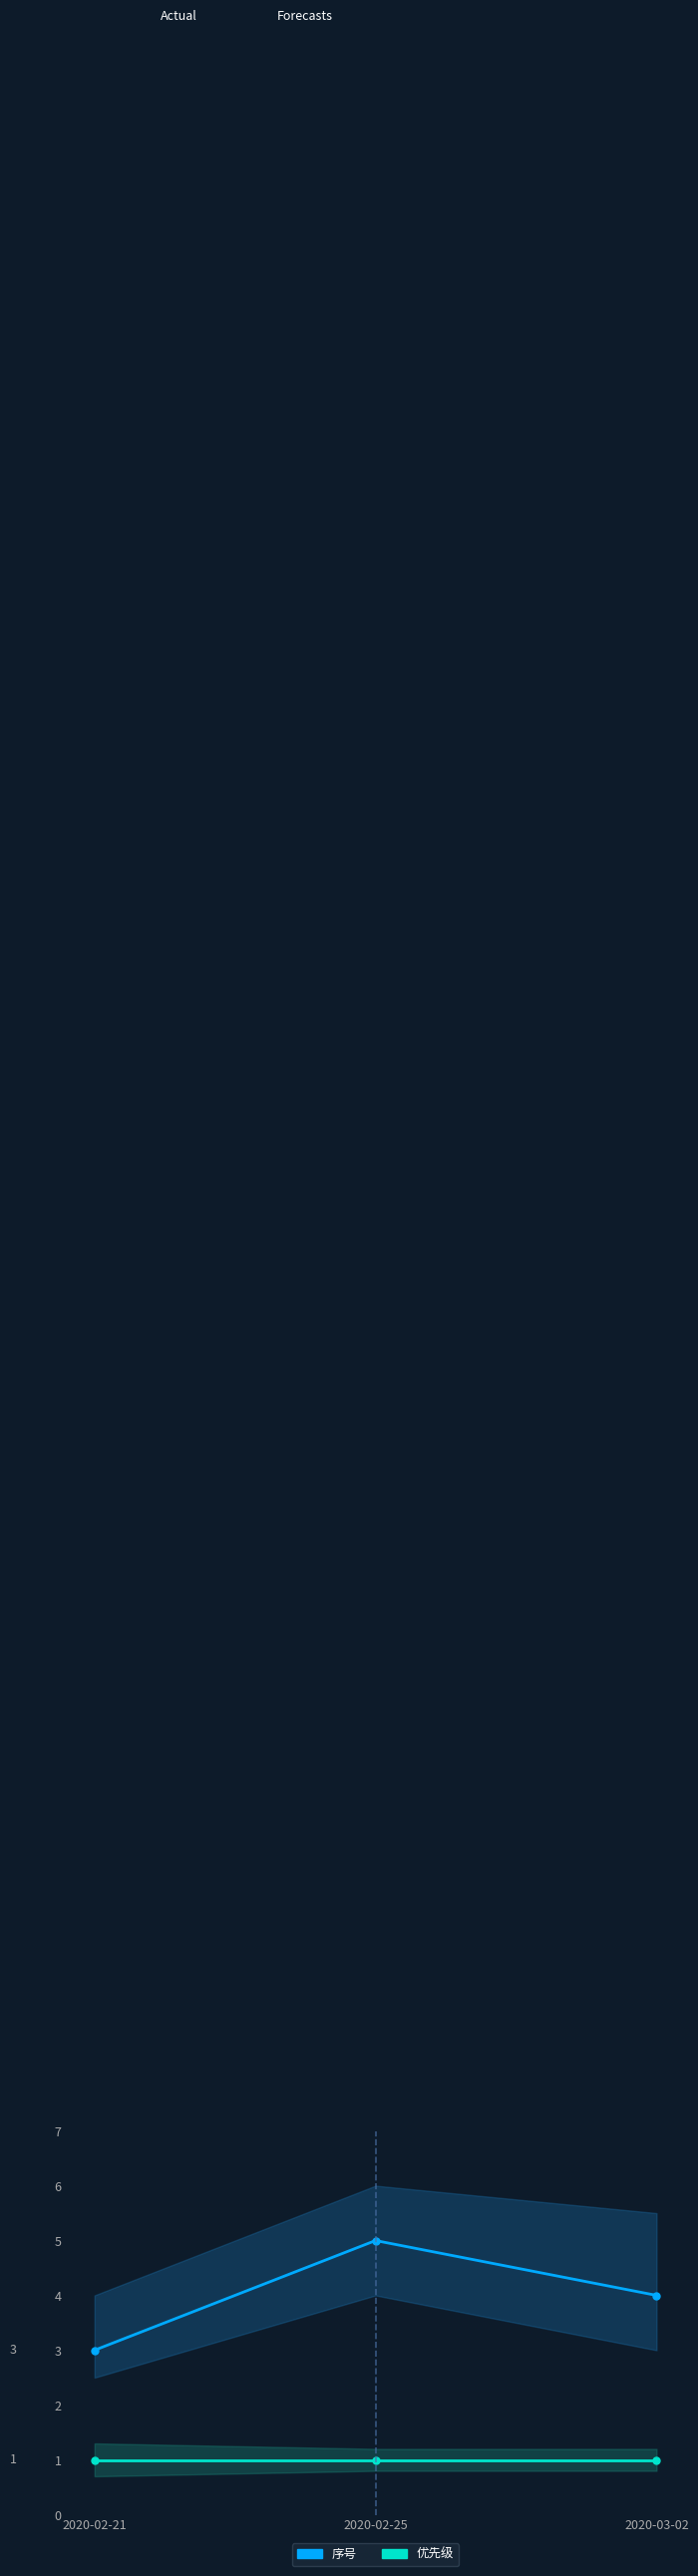

Reading left to right, extract all data points from this chart.

序号: 2020-02-21=3	2020-02-25=5	2020-03-02=4
优先级: 2020-02-21=1	2020-02-25=1	2020-03-02=1